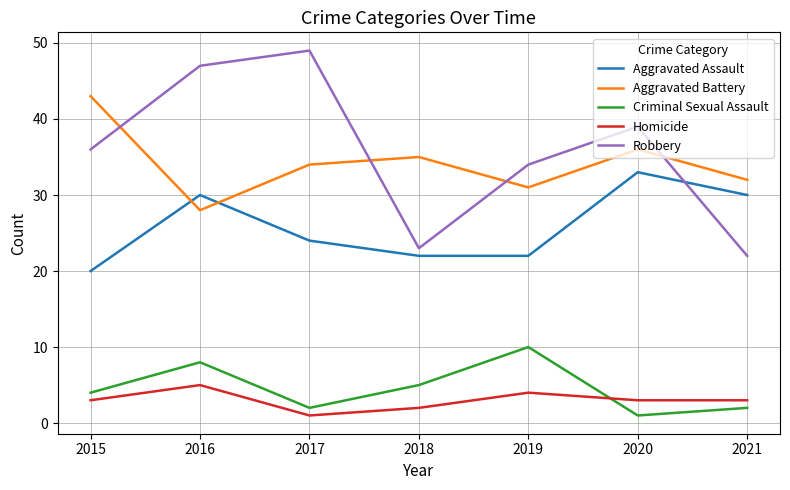

Is this an area chart (filled region under the line)?

No